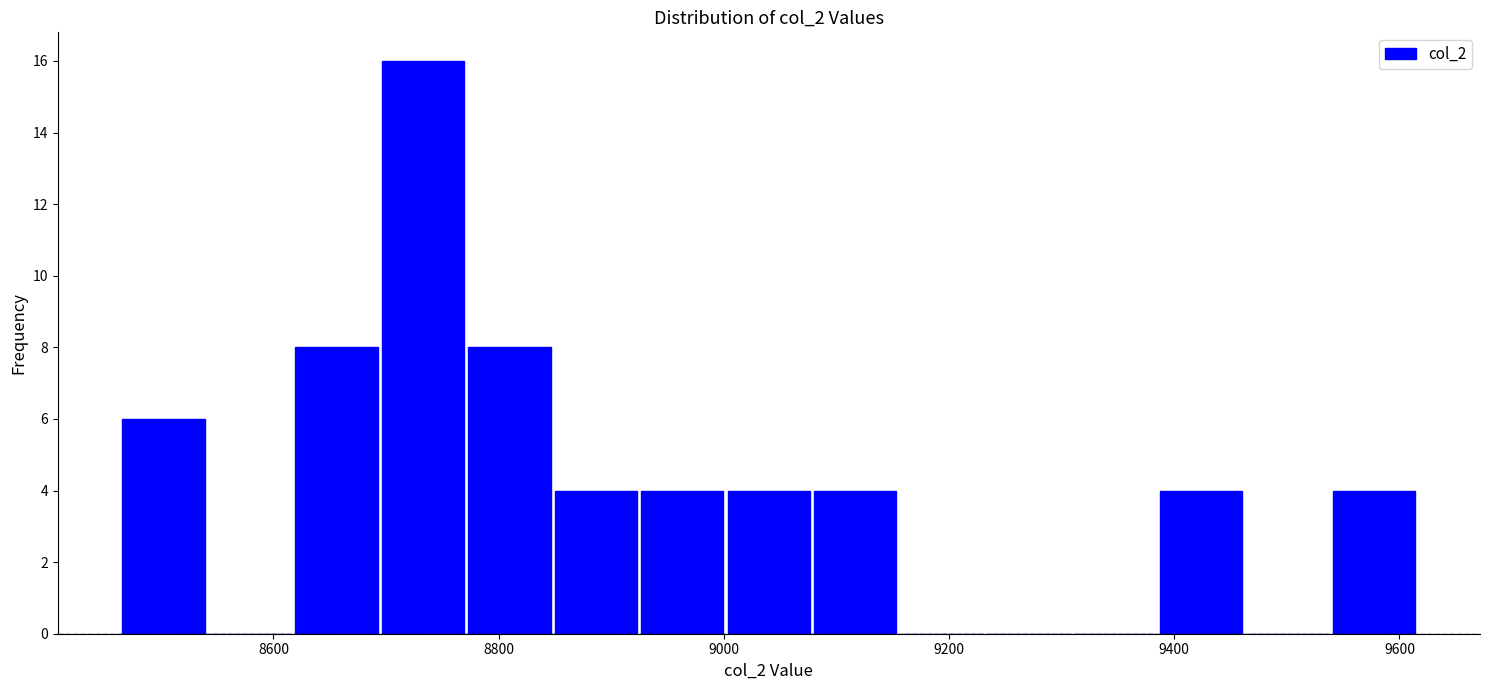

Read against the x-axis, roughly where is the centre of the tallest bar?

8740